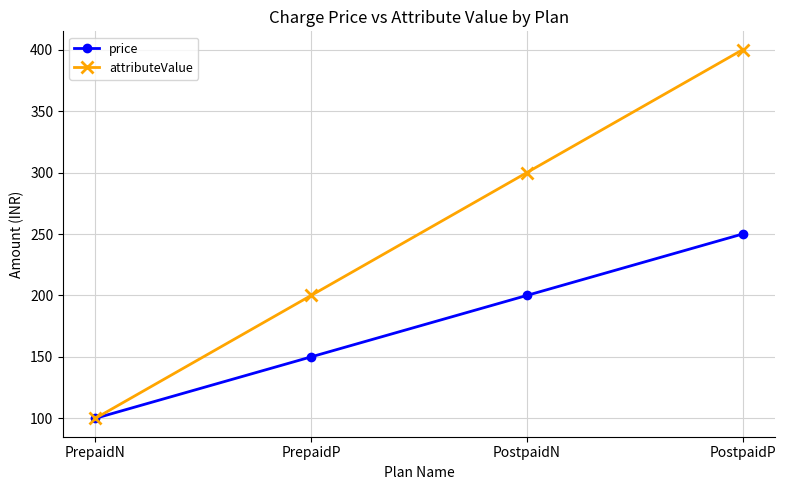

Reading left to right, list all the values displayed in this chart.

price: 100	150	200	250
attributeValue: 100	200	300	400